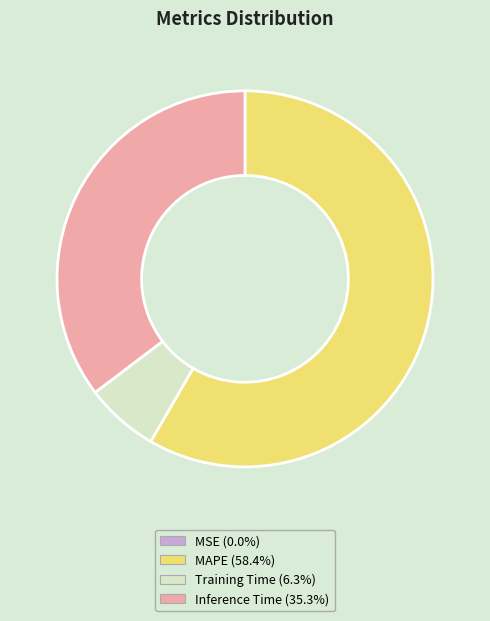

Which slice is the largest?

MAPE